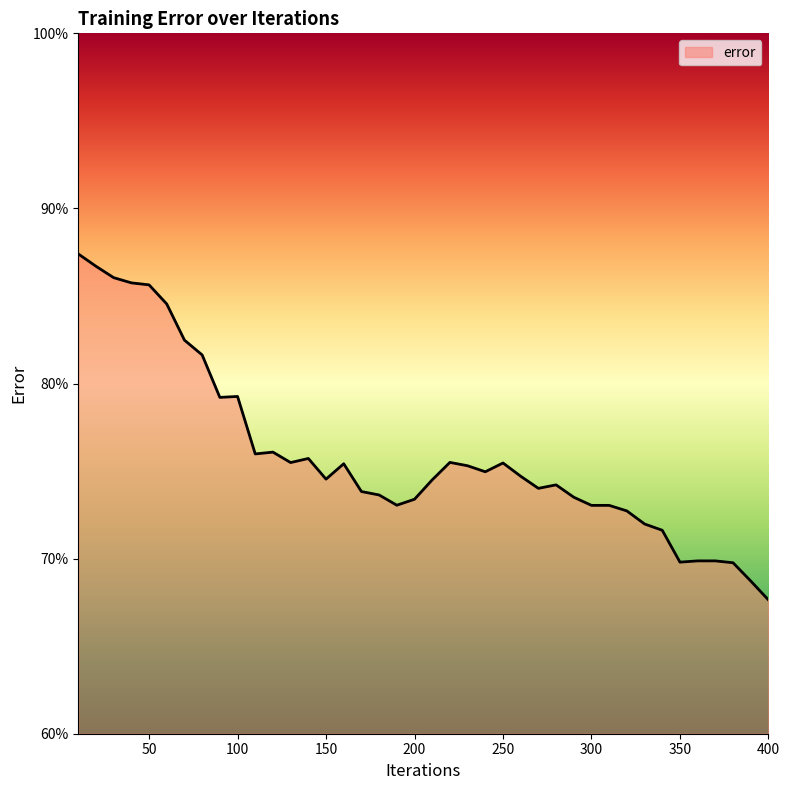

What is the difference between the maximum and minimum values?

19.8